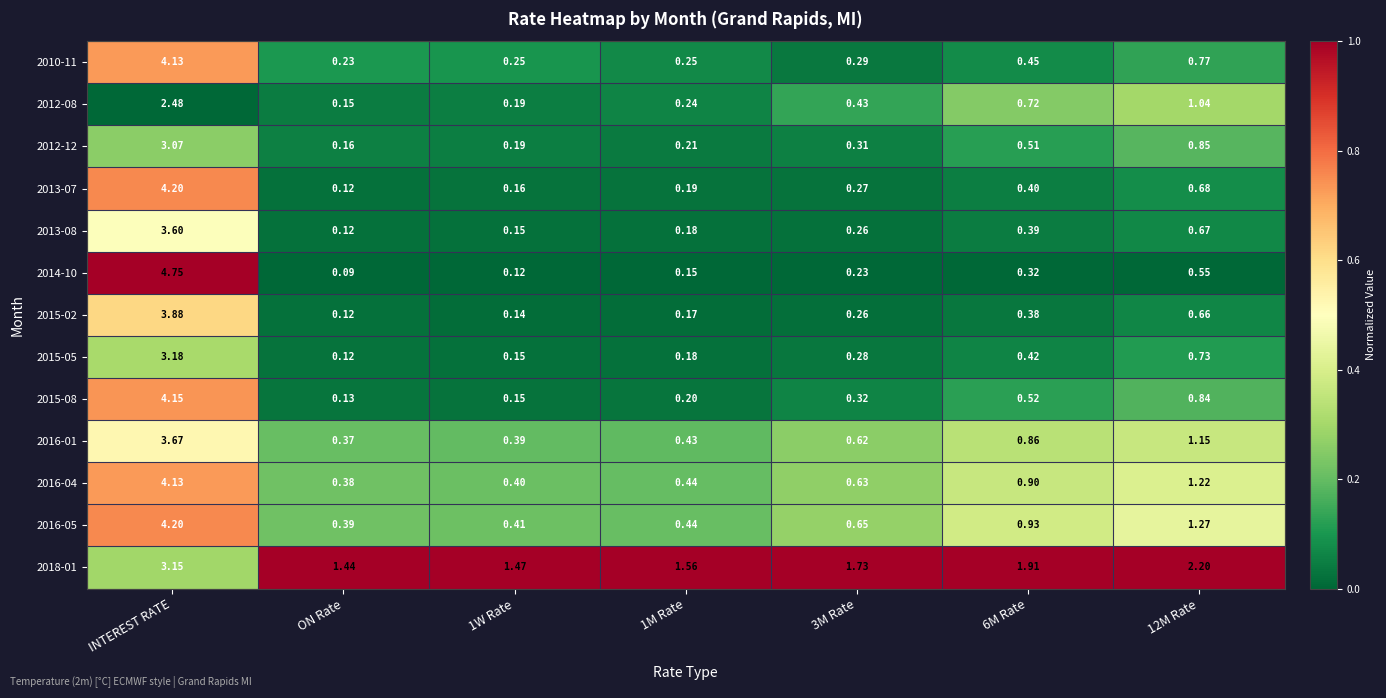

Which series changed the most between ON Rate and 6M Rate?

2012-08